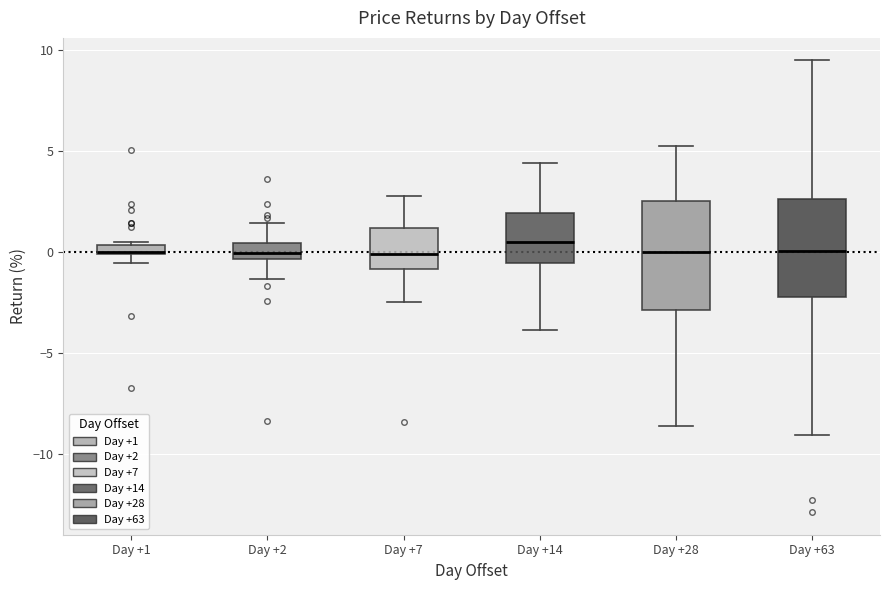

Where does the lower whisker of the box for Day +63 end on the y-axis? The values are not printed on the chart, so give them approximately, as read against the axis.

-9.0